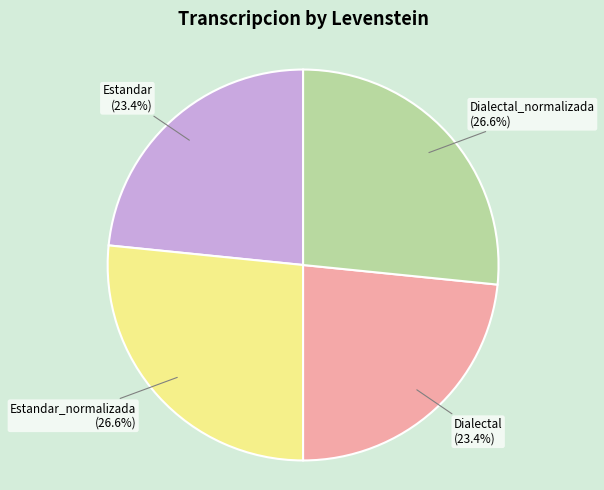

Does any single category account for the majority?

No